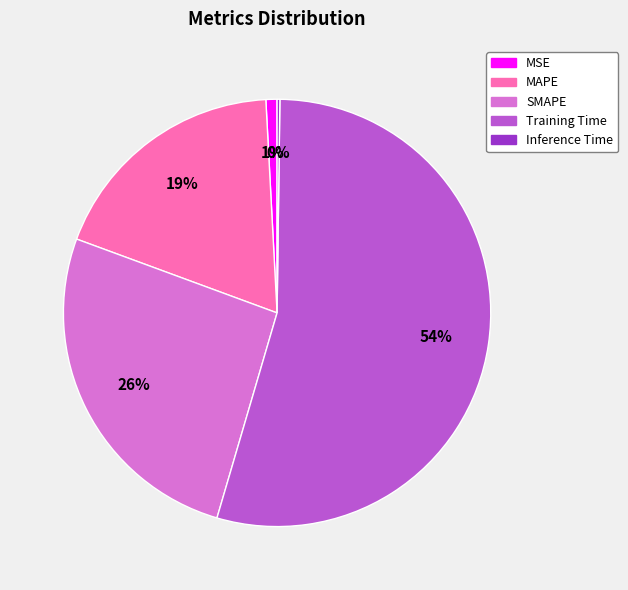

To the nearest percent, what is the average slice percentage?

20%